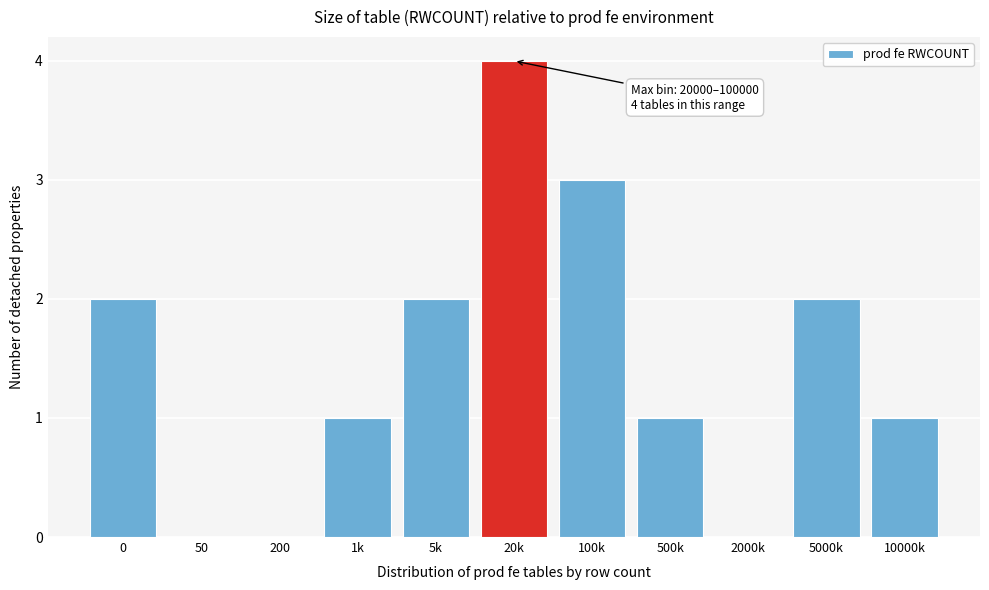

Reading left to right, what are all the values shown in this chart?

0=2	50=0	200=0	1k=1	5k=2	20k=4	100k=3	500k=1	2000k=0	5000k=2	10000k=1